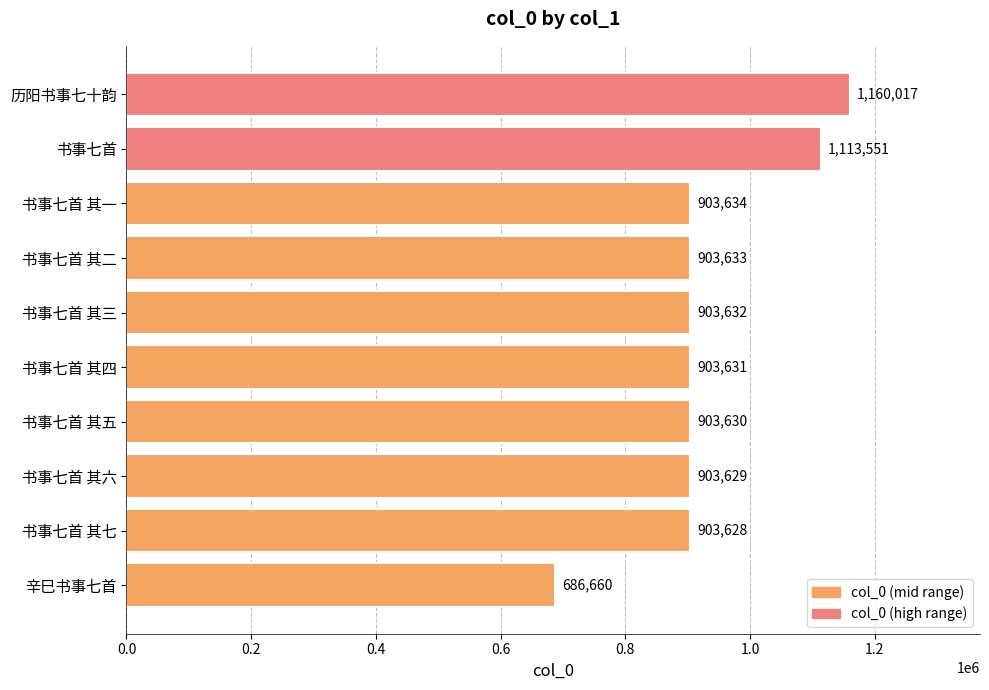

What is the value of the 1st bar from the top?

1160017